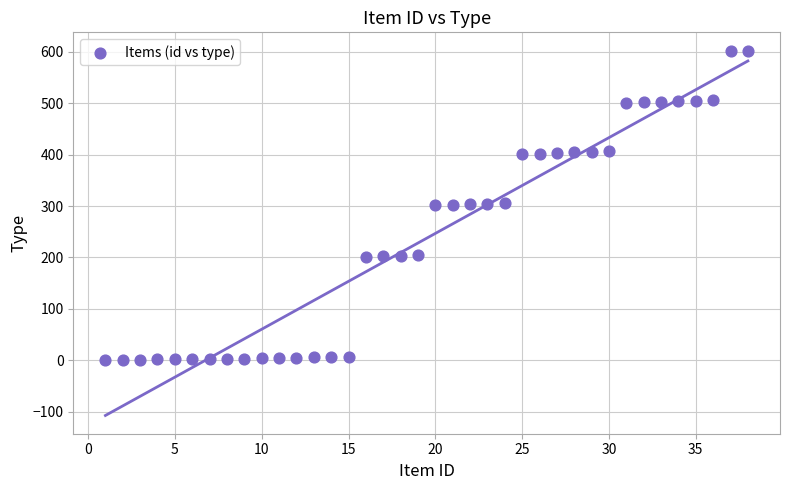

What is the range of X values (max minus min)?

37